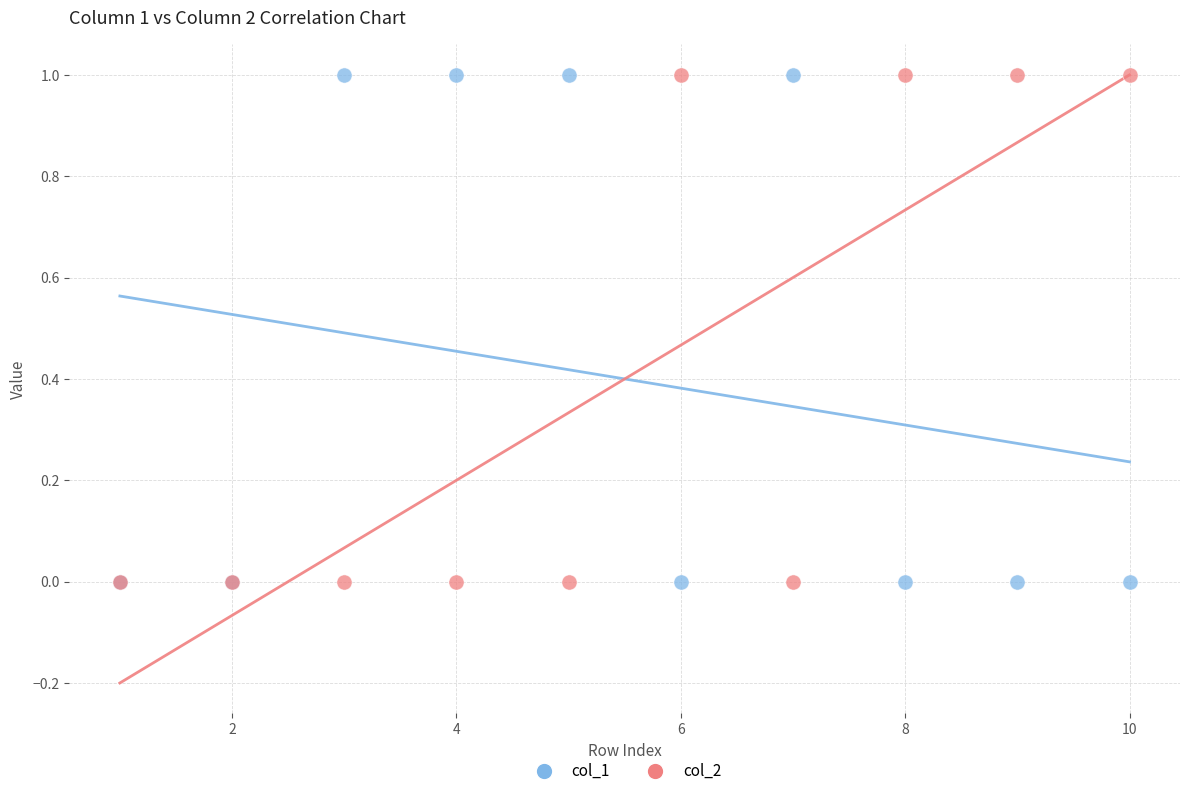

What are all the series names shown in the legend?

col_1, col_2